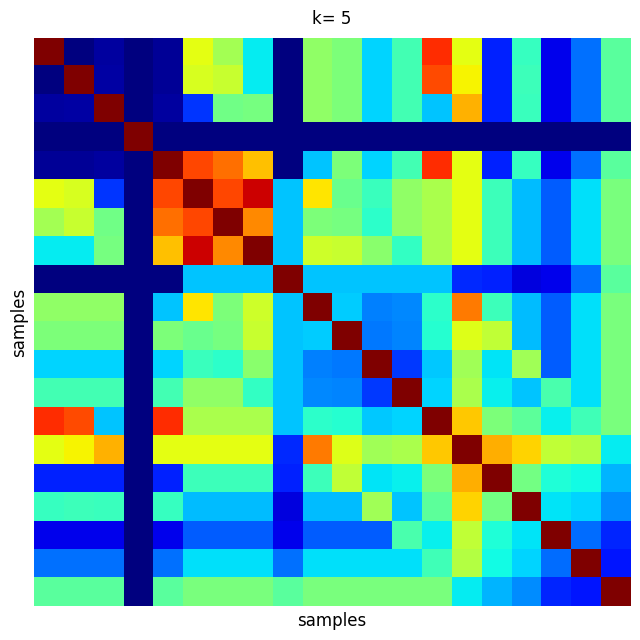

At which category is the sum across all series the highest?

14